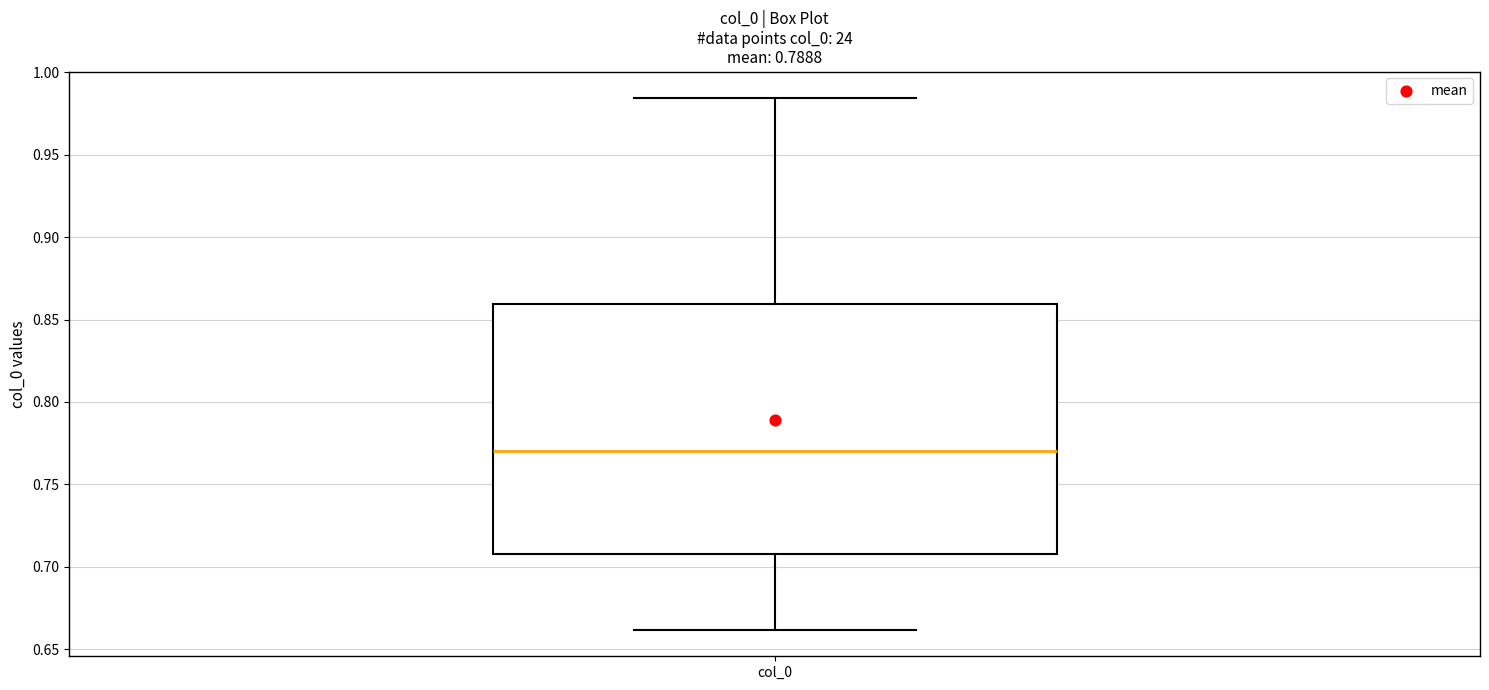

Read this box plot against the y-axis: the position of the median line, the range covered by the box, and the ends of both whiskers. The values are not printed on the chart, so give them approximately, as read against the axis.

median 0.770, box 0.710 to 0.860, whiskers 0.660 to 0.985